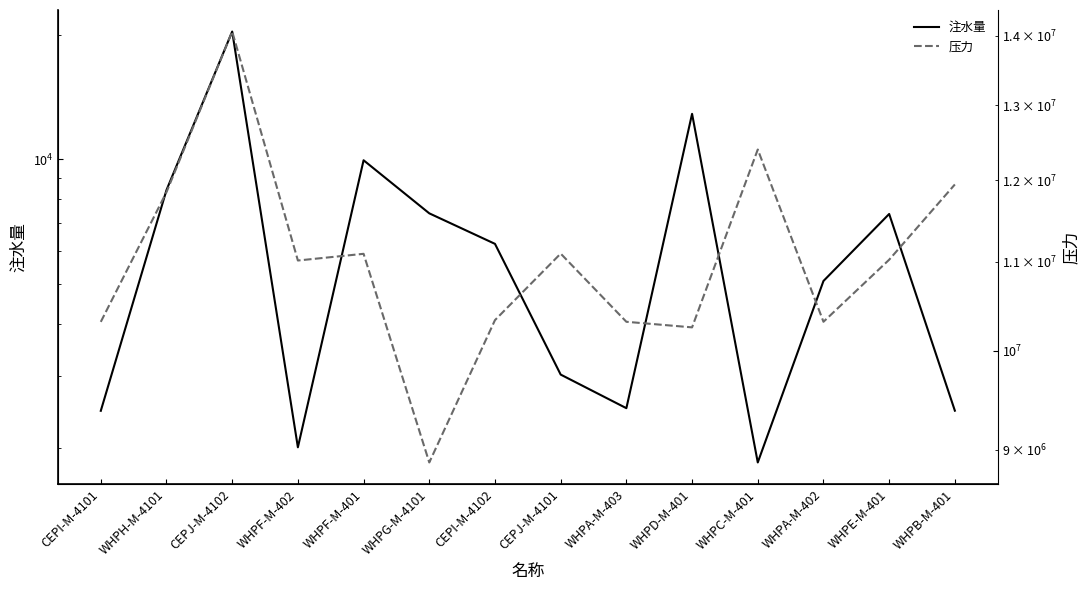

Reading right to left, transcribe all the data shown in this chart.

注水量: WHPB-M-401=2468.6	WHPE-M-401=7379.8	WHPA-M-402=5082.2	WHPC-M-401=1850.5	WHPD-M-401=12887.0	WHPA-M-403=2503.2	CEPJ-M-4101=3018.2	CEPI-M-4102=6248.6	WHPG-M-4101=7405.8	WHPF-M-401=9951.7	WHPF-M-402=2013.2	CEPJ-M-4102=20375.4	WHPH-M-4101=8430.2	CEPI-M-4101=2466.8
压力: WHPB-M-401=11944210.2	WHPE-M-401=11022335.9	WHPA-M-402=10315926.0	WHPC-M-401=12397970.0	WHPD-M-401=10254516.1	WHPA-M-403=10315759.7	CEPJ-M-4101=11094540.0	CEPI-M-4102=10334164.6	WHPG-M-4101=8877690.0	WHPF-M-401=11092012.3	WHPF-M-402=11013043.4	CEPJ-M-4102=14061736.3	WHPH-M-4101=11846410.0	CEPI-M-4101=10314978.4